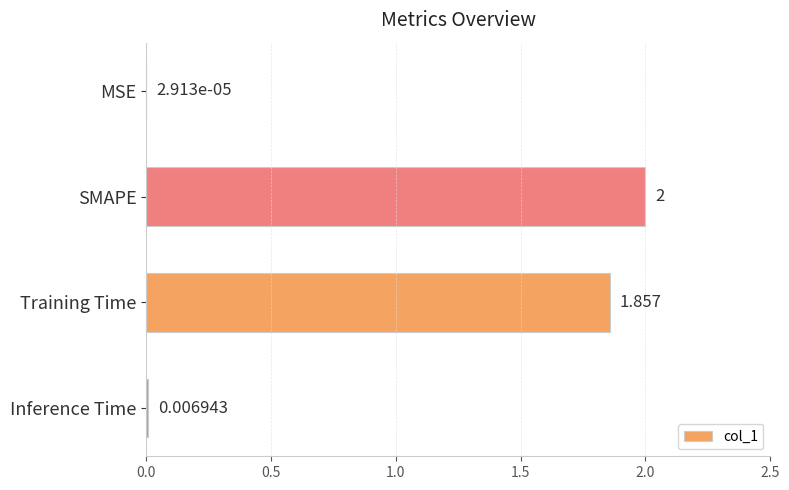

Between SMAPE and Inference Time, which is larger?

SMAPE